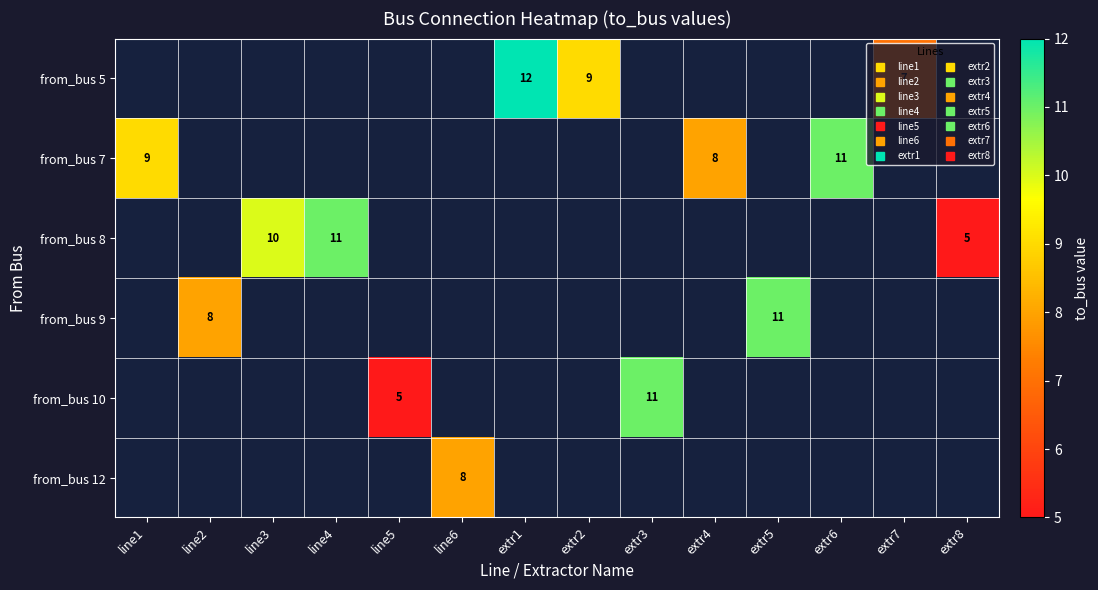

What is the minimum value shown in the chart?

5.0